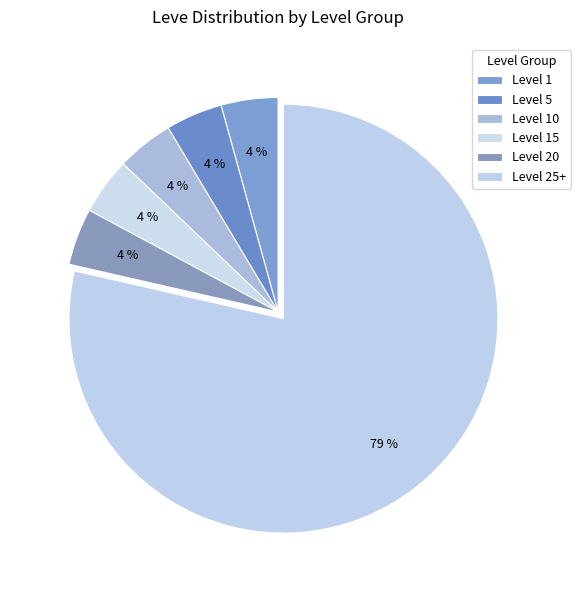

True or false: Level 20 accounts for 1% of the total.

False